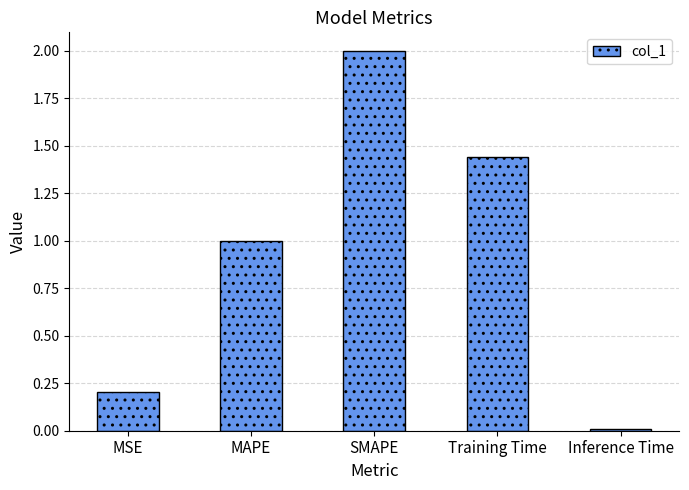

Rank the categories by value from highest to lowest.

SMAPE, Training Time, MAPE, MSE, Inference Time